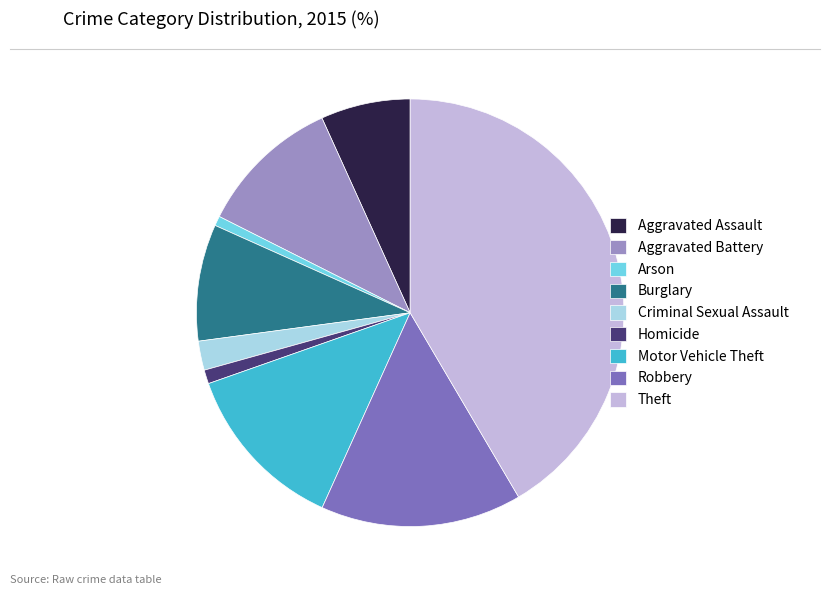

Do Criminal Sexual Assault and Homicide together represent more than half of the pie?

No